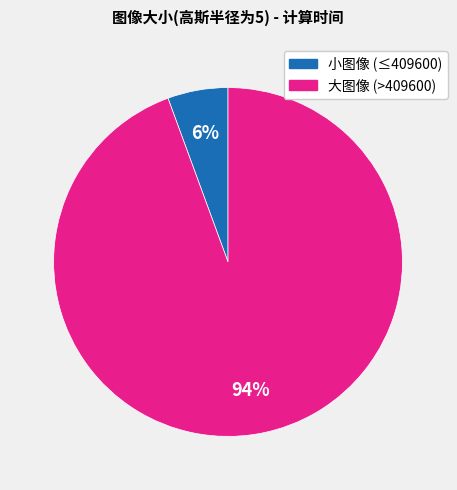

To the nearest percent, what is the average slice percentage?

50%